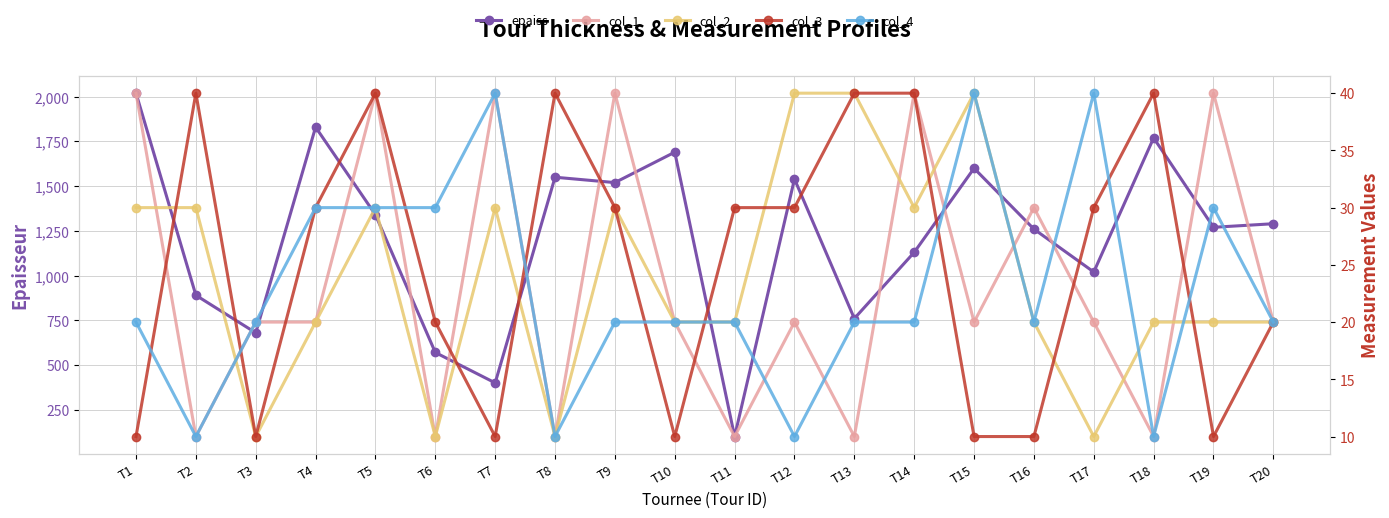

Reading right to left, list all the values displayed in this chart.

epaiss: 1290	1270	1770	1020	1260	1600	1130	760	1540	100	1690	1520	1550	400	570	1340	1830	680	890	2020
col_1: 20	40	10	20	30	20	40	10	20	10	20	40	10	40	10	40	20	20	10	40
col_2: 20	20	20	10	20	40	30	40	40	20	20	30	10	30	10	30	20	10	30	30
col_3: 20	10	40	30	10	10	40	40	30	30	10	30	40	10	20	40	30	10	40	10
col_4: 20	30	10	40	20	40	20	20	10	20	20	20	10	40	30	30	30	20	10	20